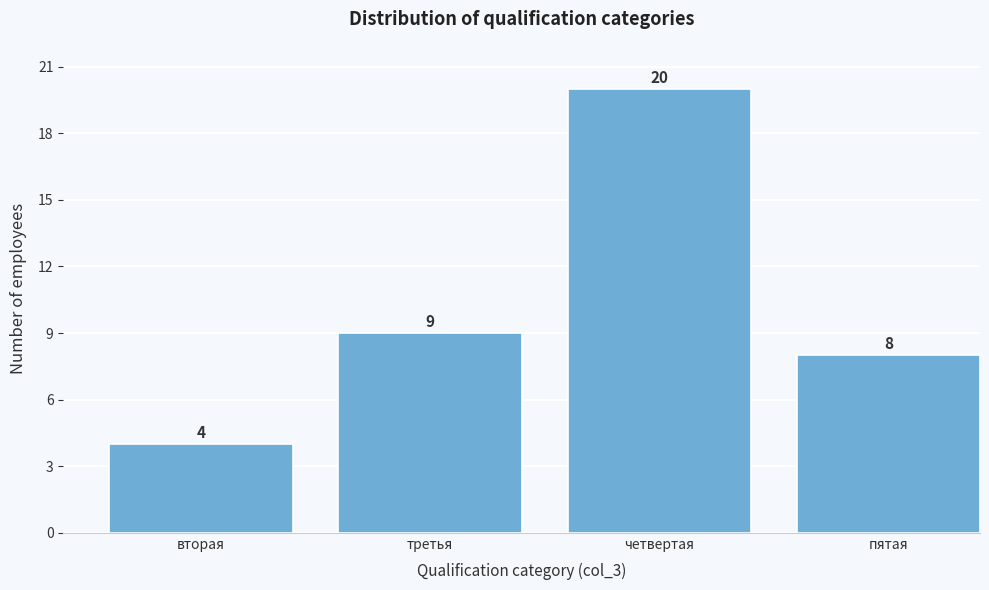

Reading left to right, extract all data points from this chart.

вторая=4	третья=9	четвертая=20	пятая=8